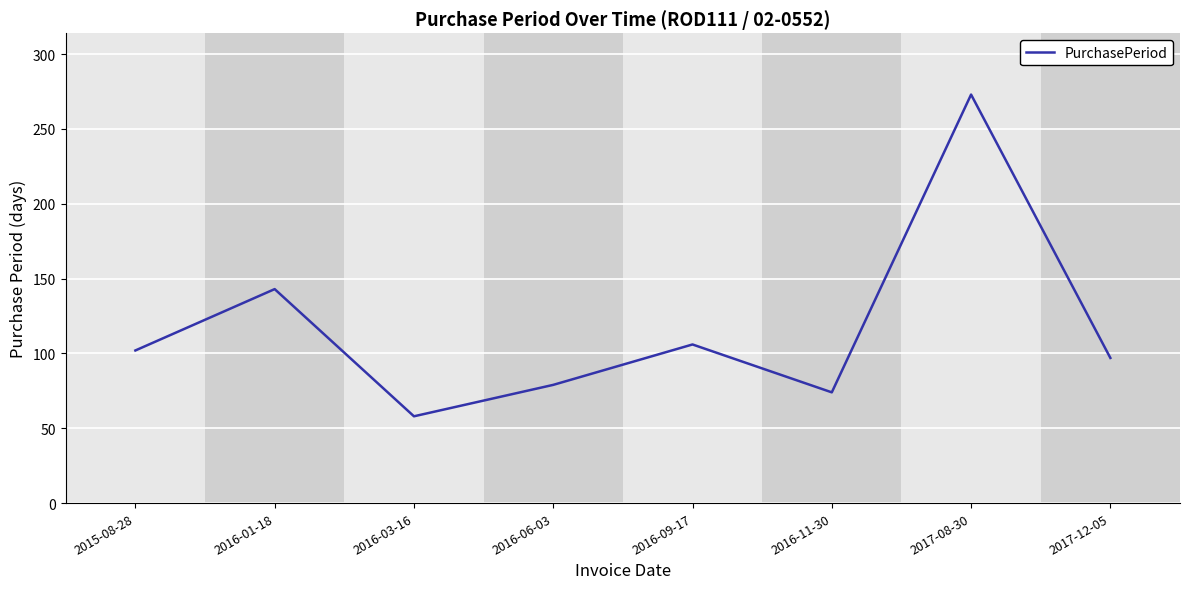

True or false: the data shows 79 at 2016-06-03.

True